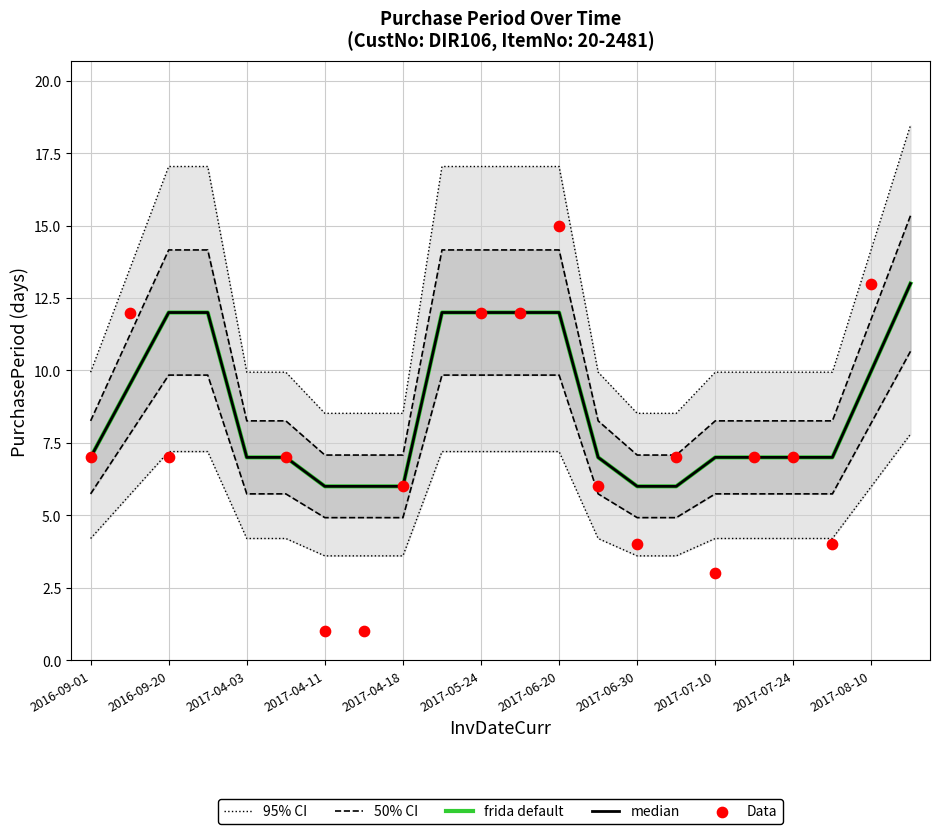

What is the total value across all series at 15?

34.6